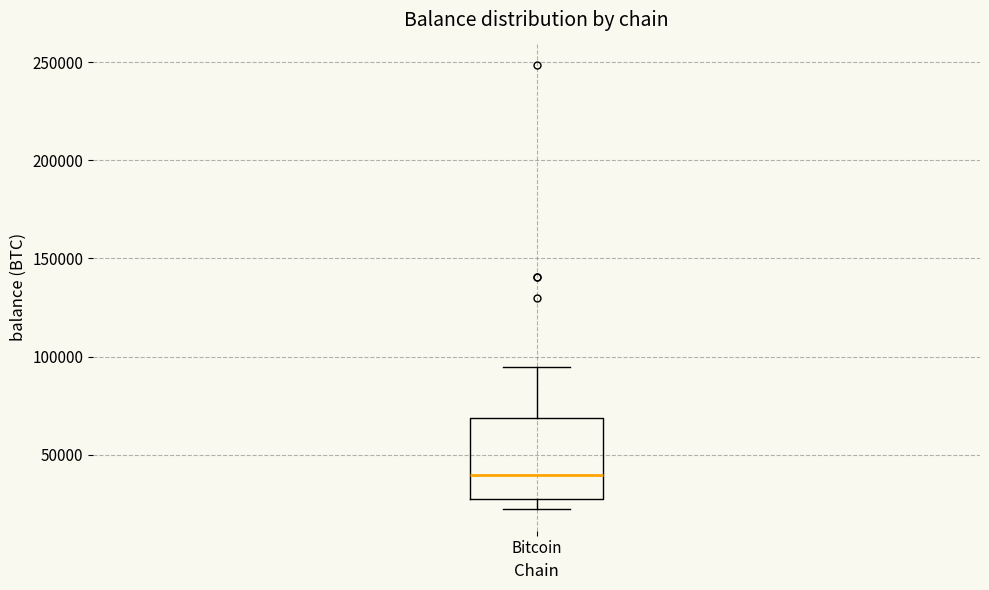

Read this box plot against the y-axis: the position of the median line, the range covered by the box, and the ends of both whiskers. The values are not printed on the chart, so give them approximately, as read against the axis.

median 40000, box 25000 to 70000, whiskers 25000 (just below the box's lower edge) to 95000